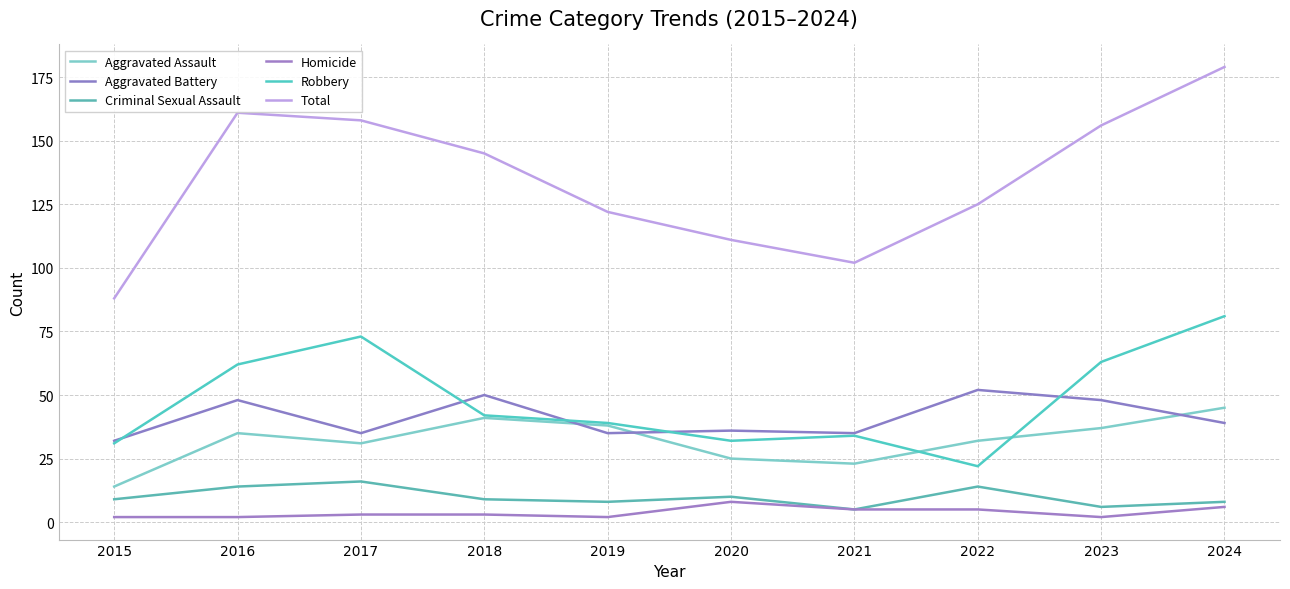

True or false: Aggravated Battery has a value of 55 at 2020.

False